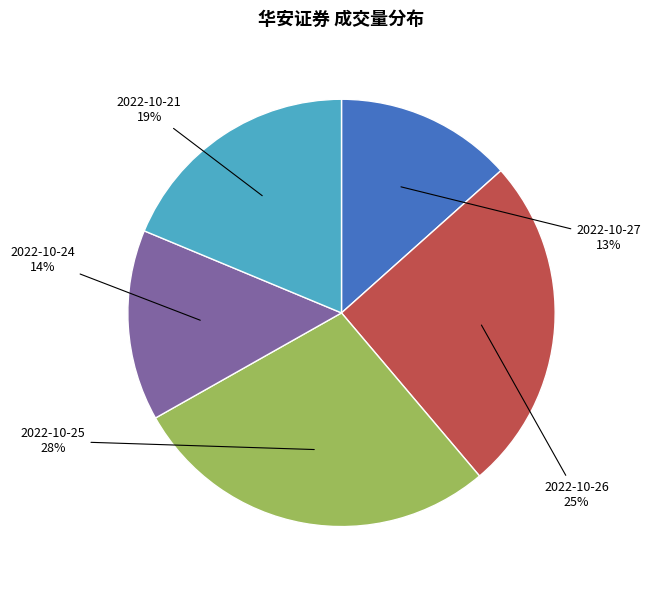

Is there a majority slice in this chart?

No